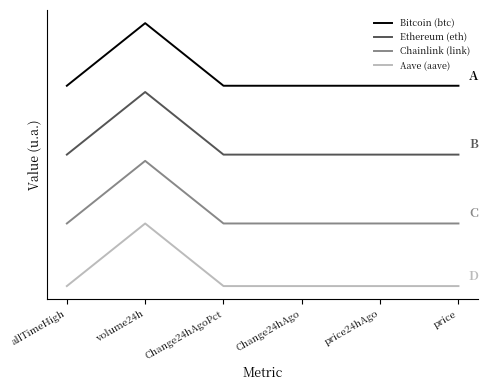

At which category is the sum across all series the highest?

volume24h